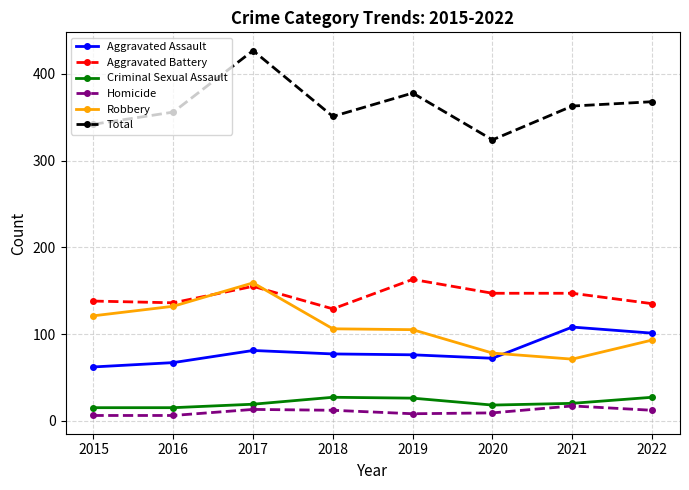

Is it true that Aggravated Battery equals 147 at 2020?

True